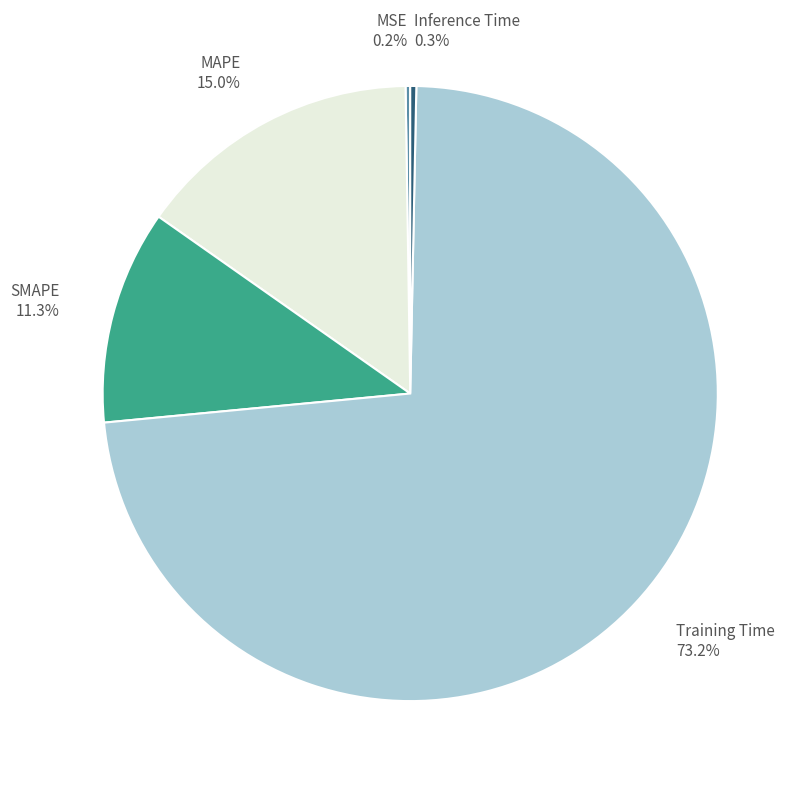

Combined, do SMAPE and Inference Time account for over 50%?

No